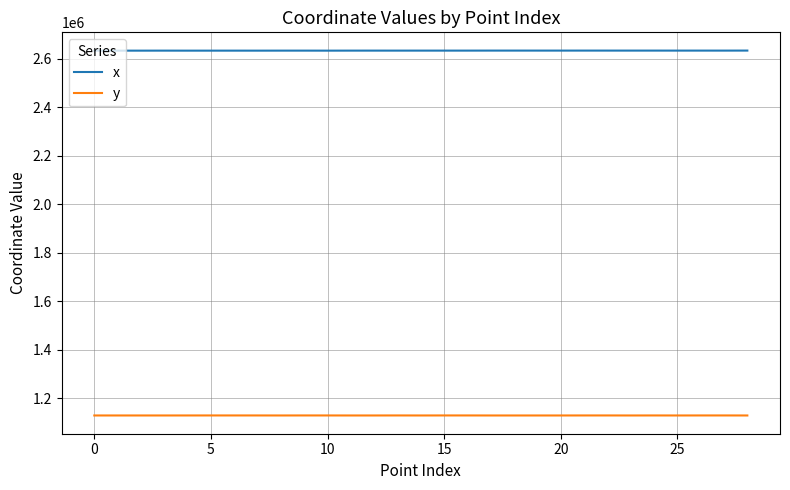

Rank the series by their maximum value, from lowest to highest.

y, x